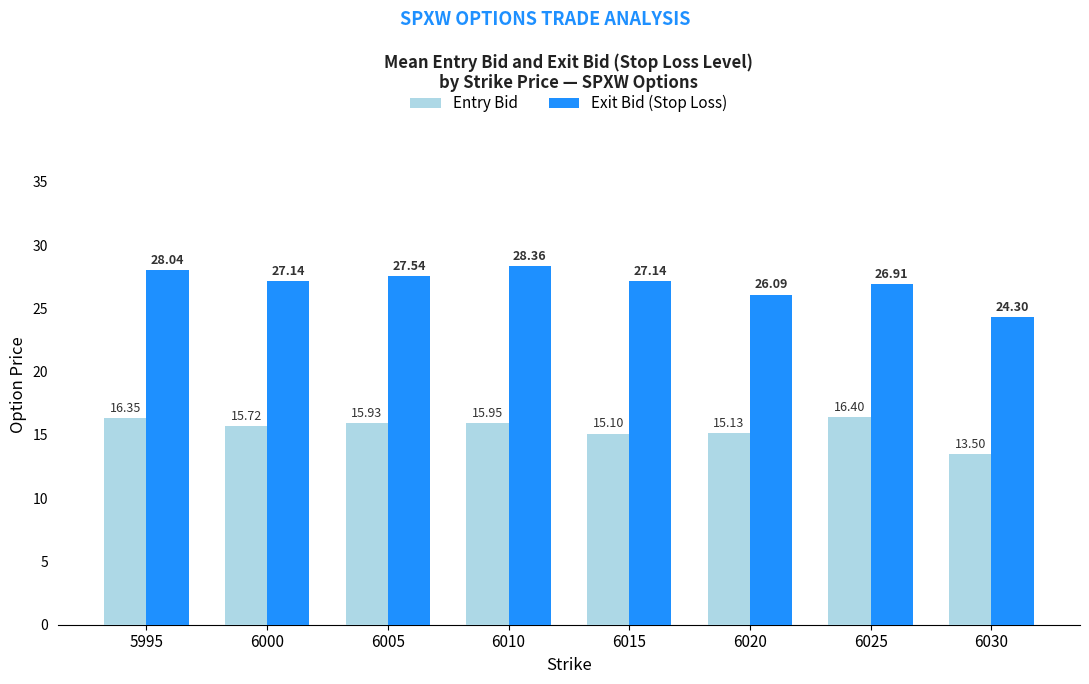

Which category has the lowest value in the Exit Bid (Stop Loss) series?

6030